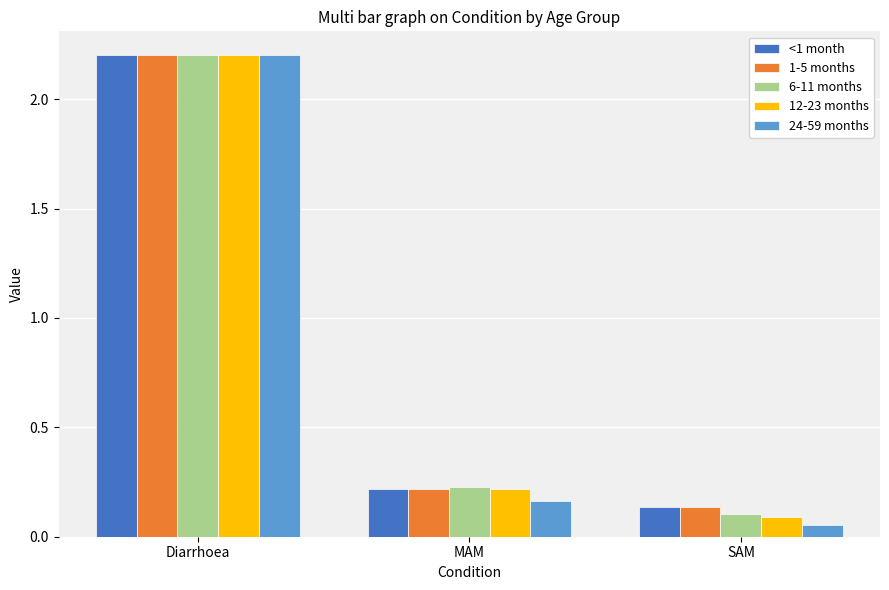

What is the maximum value shown in the chart?

2.2